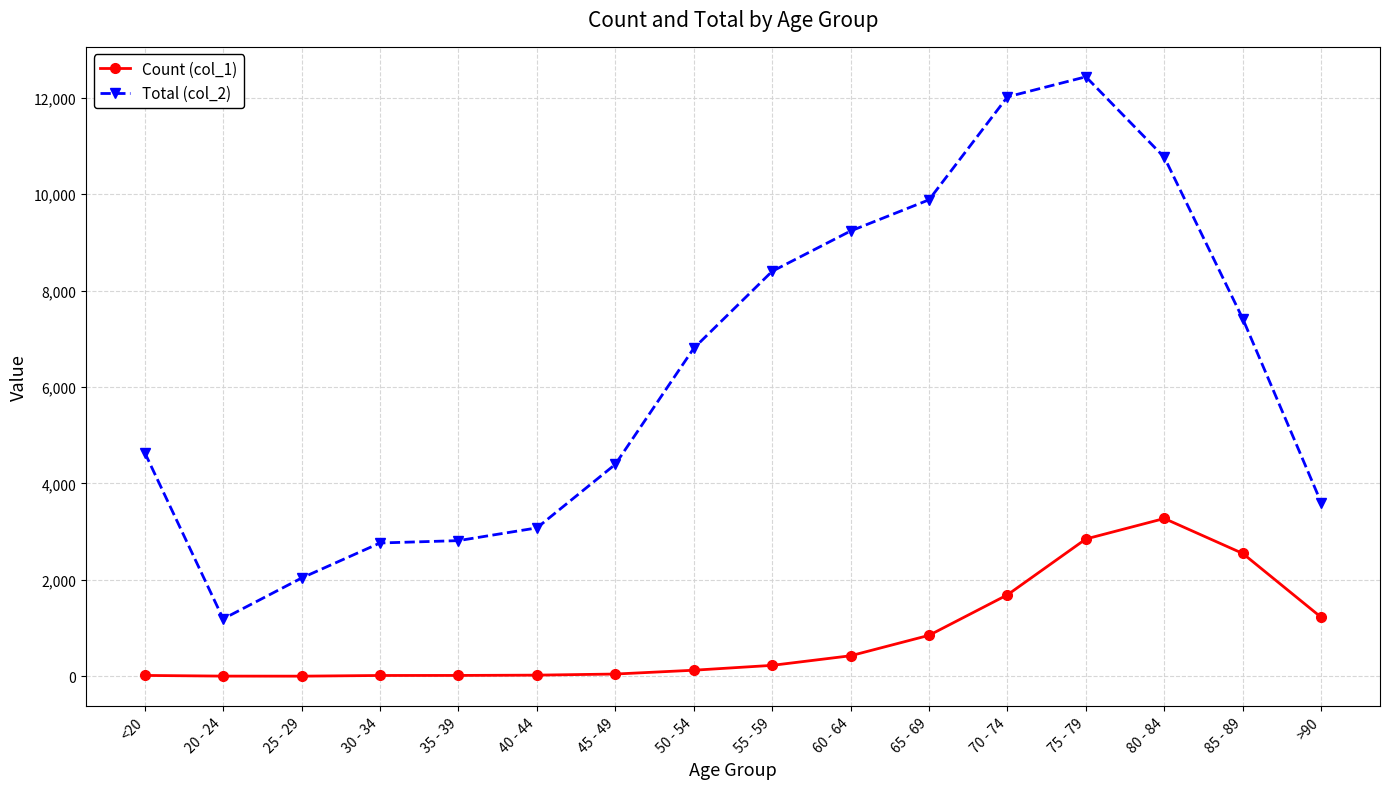

What are all the series names shown in the legend?

Count (col_1), Total (col_2)